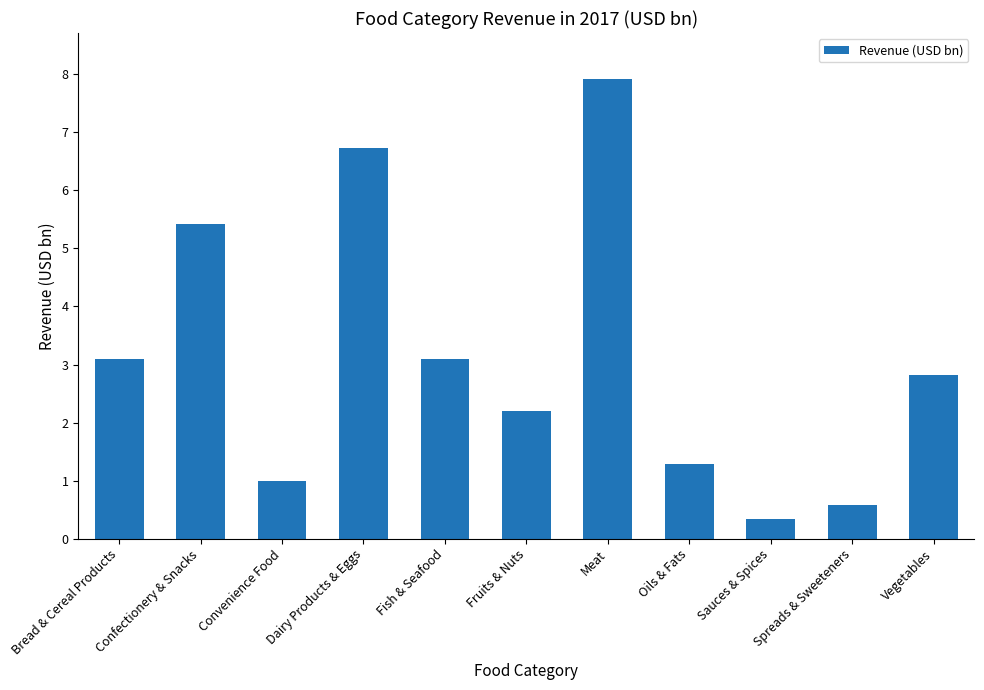

What is the smallest value displayed?

0.3